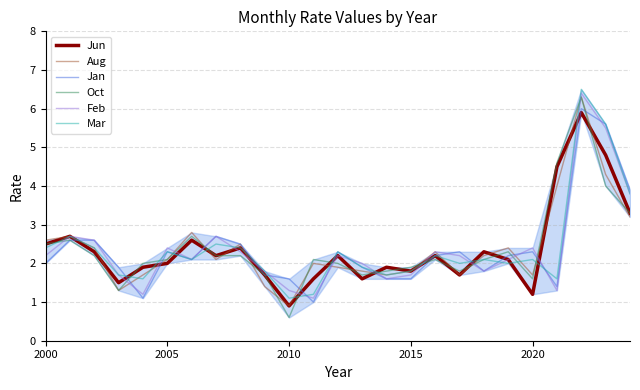

What is the smallest value displayed?

0.6